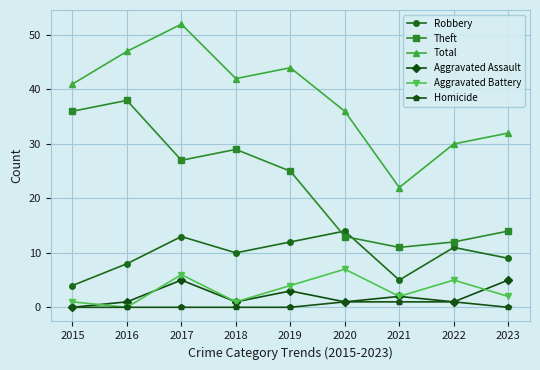

Rank the series by their maximum value, from lowest to highest.

Homicide, Aggravated Assault, Aggravated Battery, Robbery, Theft, Total